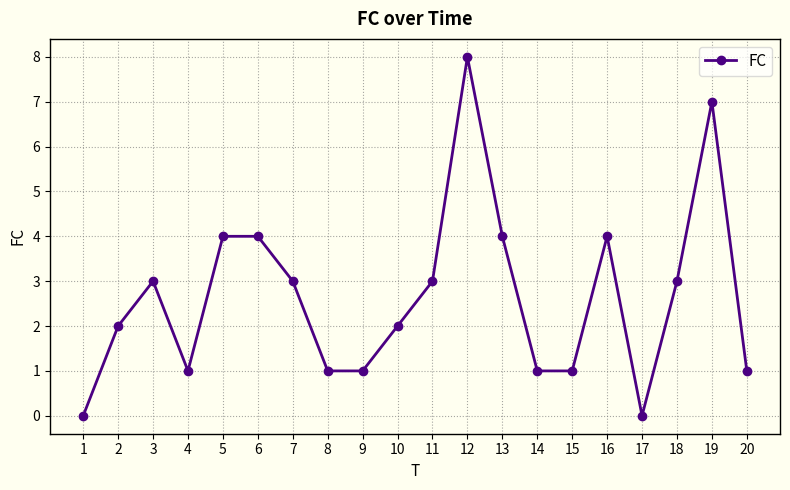

How many values are between 1 and 4?

16